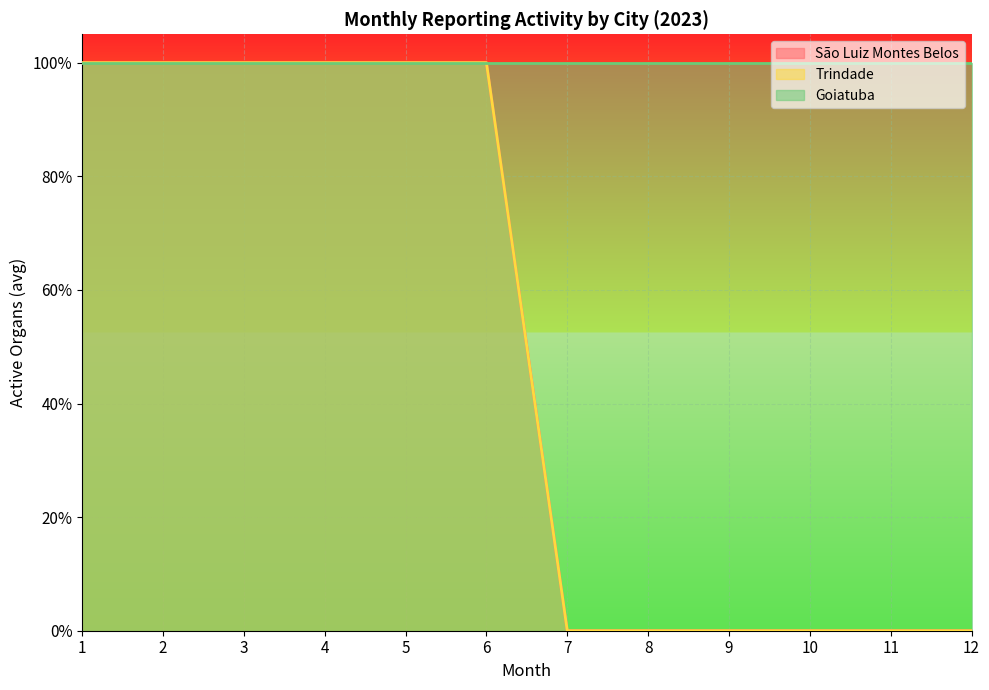

Is the value of Trindade at 5 greater than the value of São Luiz Montes Belos at 2?

No